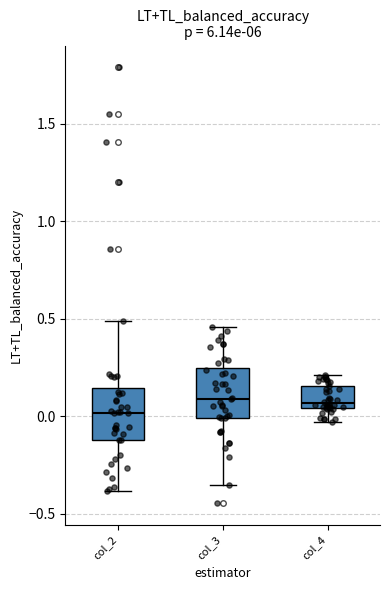

Reading left to right, read every box against the y-axis: the position of its median line, the range the box covers, and the ends of its whiskers. The values are not printed on the chart, so give them approximately, as read against the axis.

col_2: median 0.00, box -0.10 to 0.15, whiskers -0.40 to 0.50
col_3: median 0.10, box 0.00 to 0.25, whiskers -0.35 to 0.45
col_4: median 0.05 (just above the box's lower edge), box 0.05 to 0.15, whiskers -0.05 to 0.20